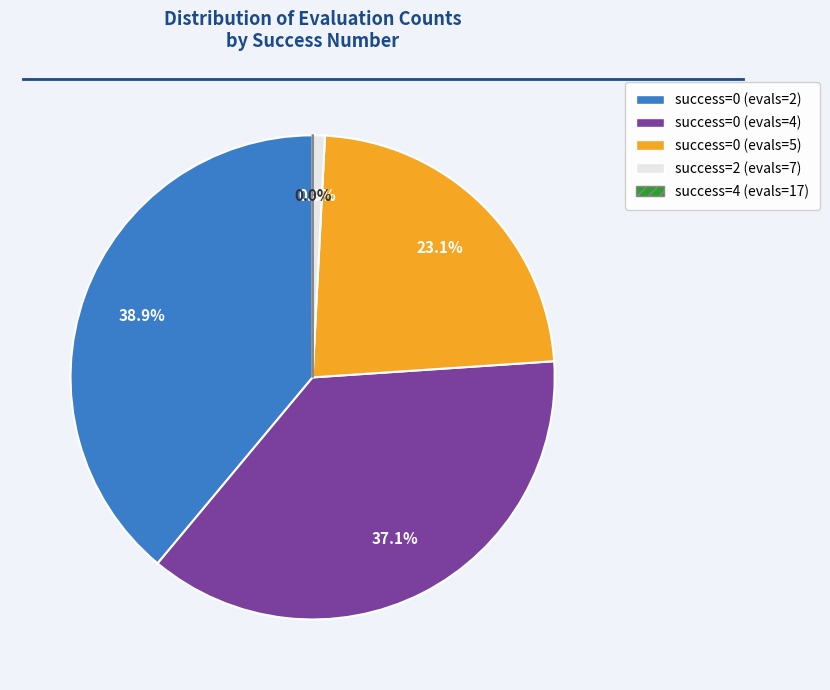

Is there any slice that represents more than half of the pie?

No